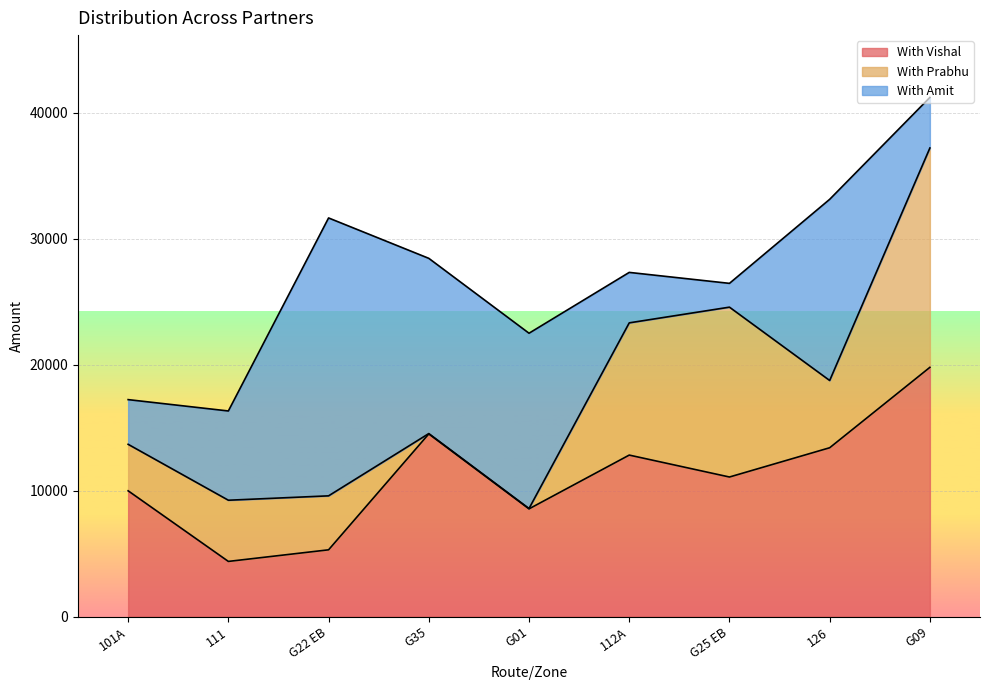

Read the With Prabhu value at 126.

5340